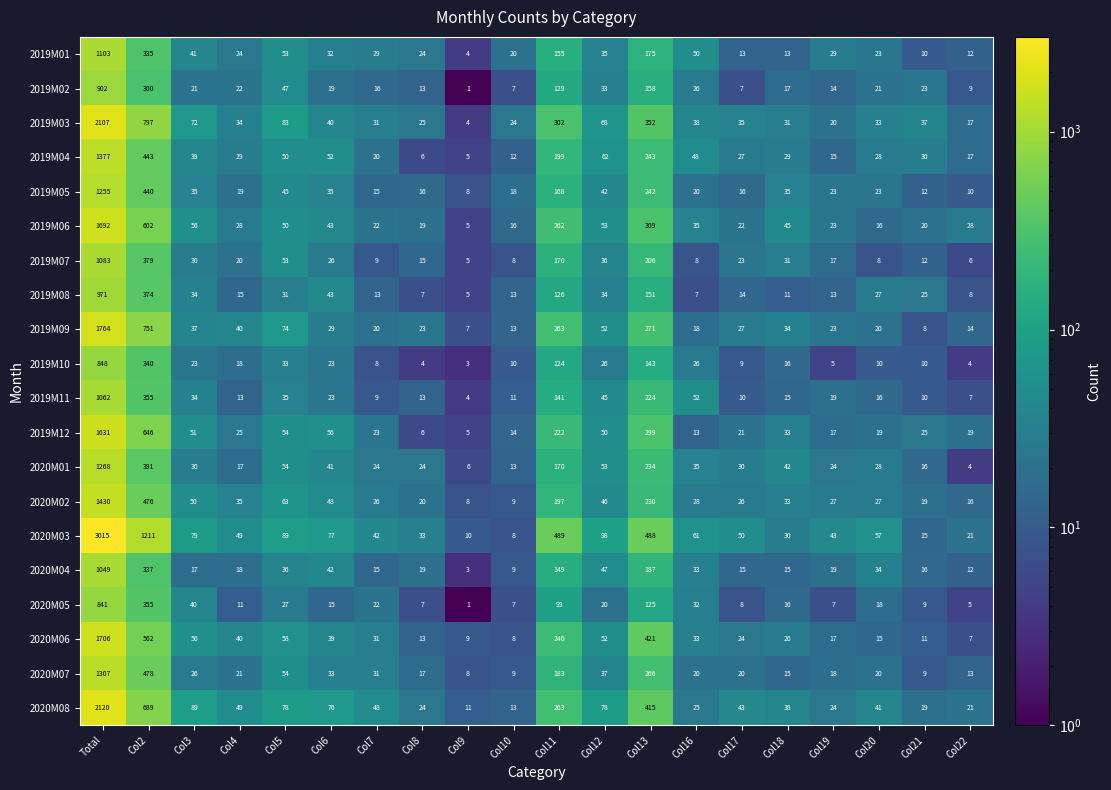

What is the total value across all series at Col4?

527